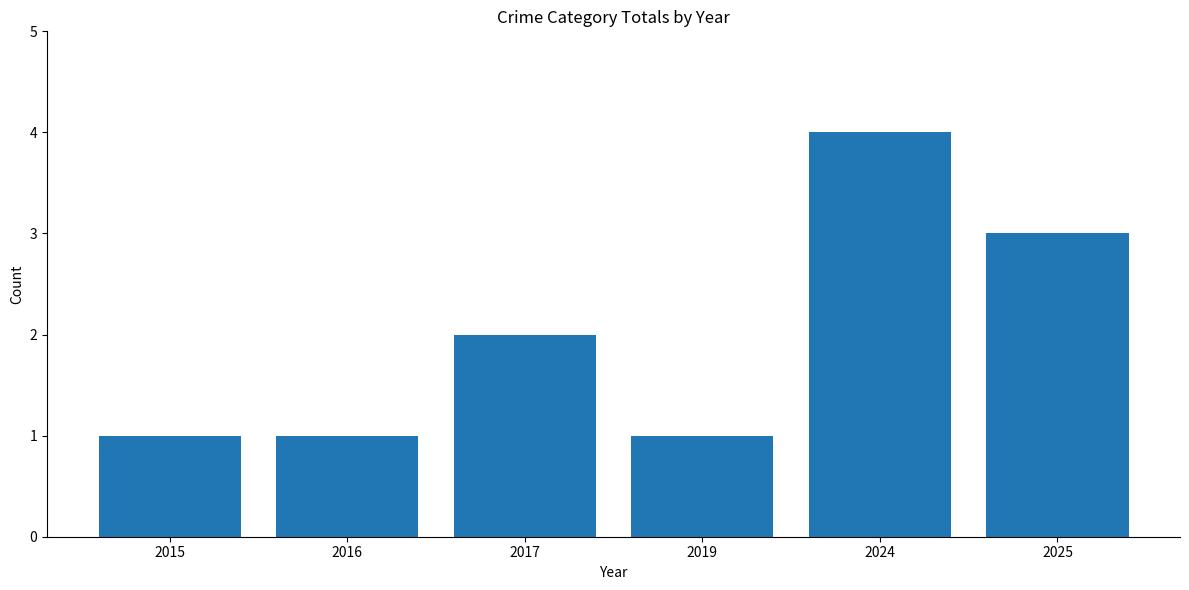

The value at 2024 is 2. True or false?

False